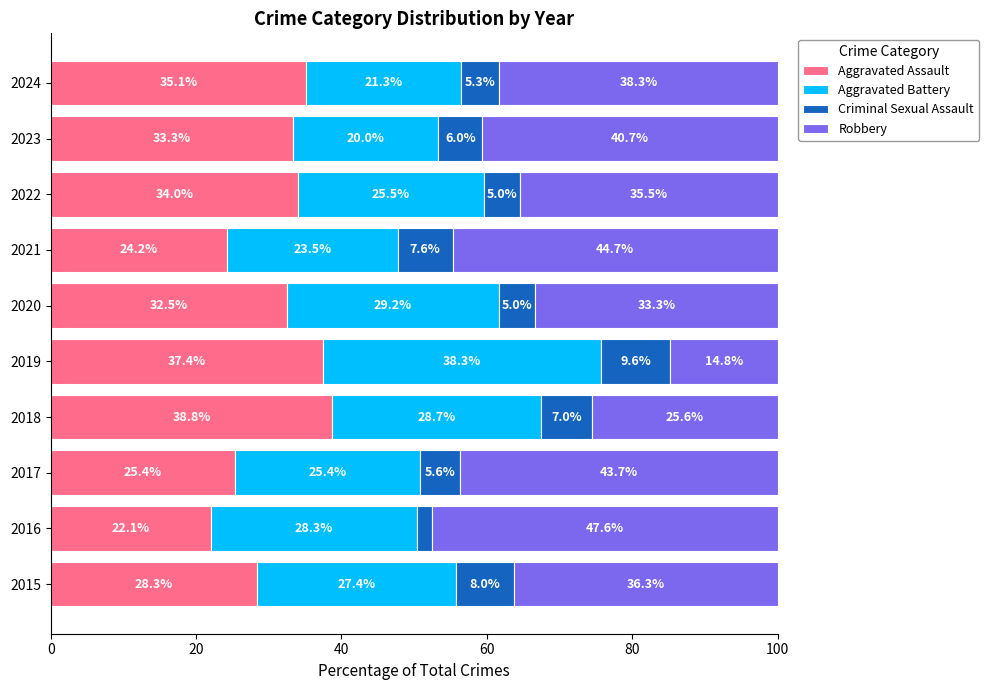

What is the difference between the Aggravated Assault values at 2019 and 2023?

4.1